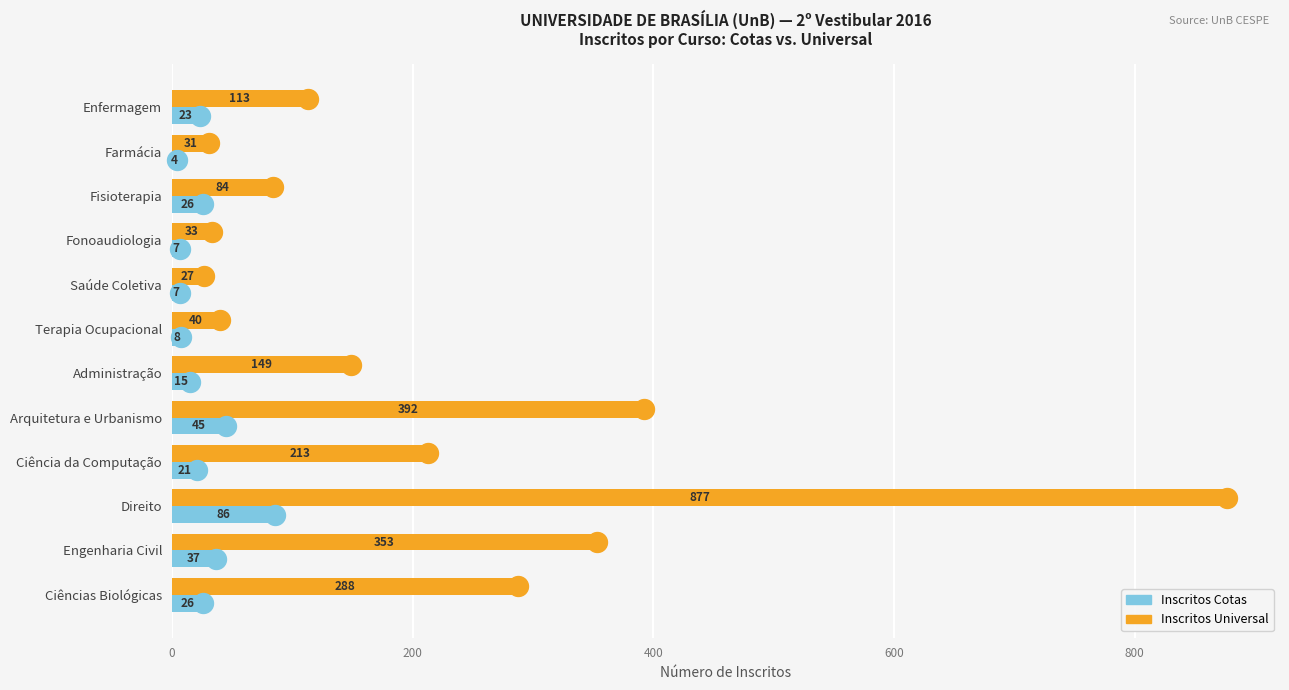

Which series has the largest range (max minus min)?

Inscritos Universal